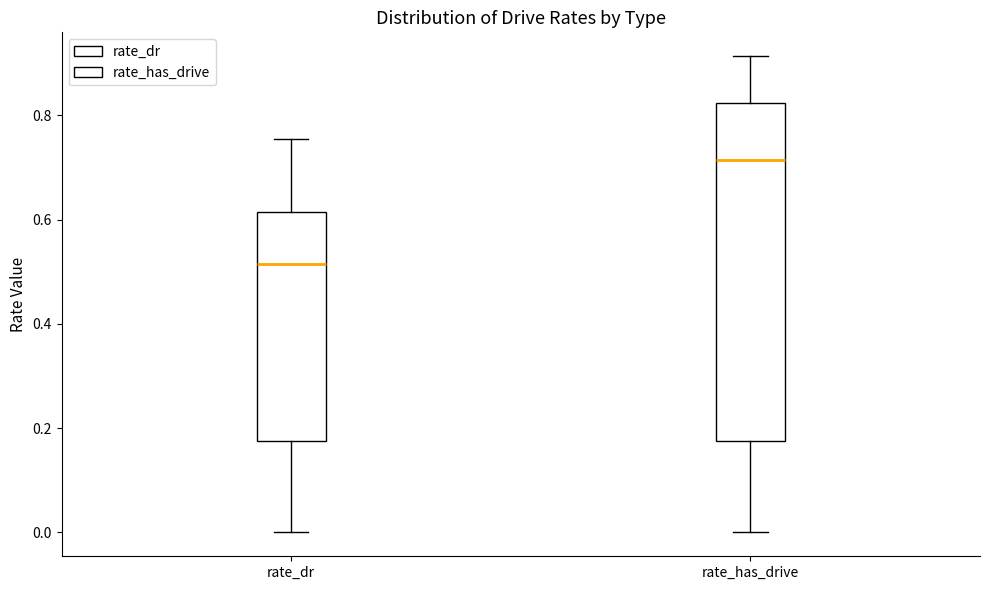

Comparing the boxes themselves (not the whiskers), which one is the tallest?

rate_has_drive